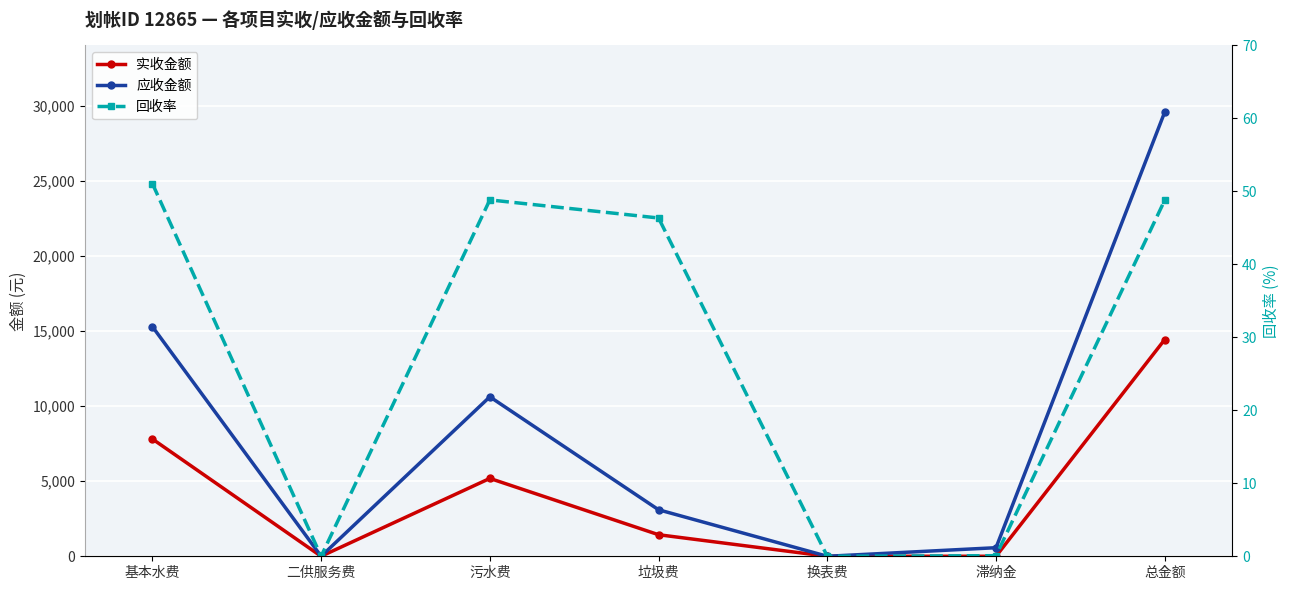

Where is the first local minimum for 应收金额?

二供服务费